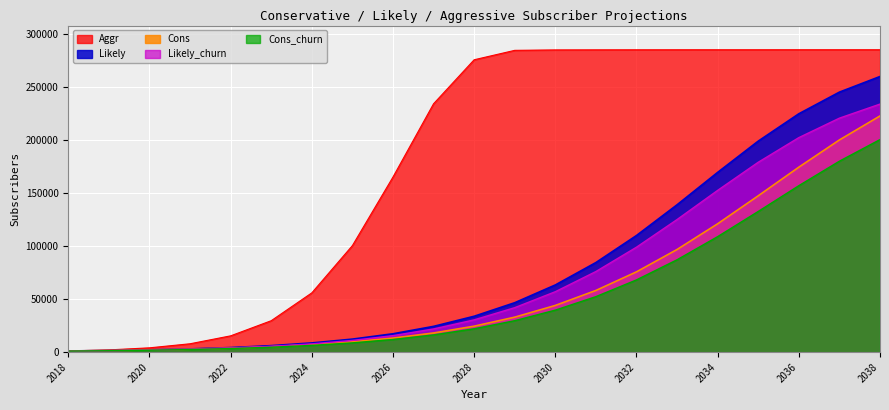

True or false: Likely and Cons_churn cross at least once.

False